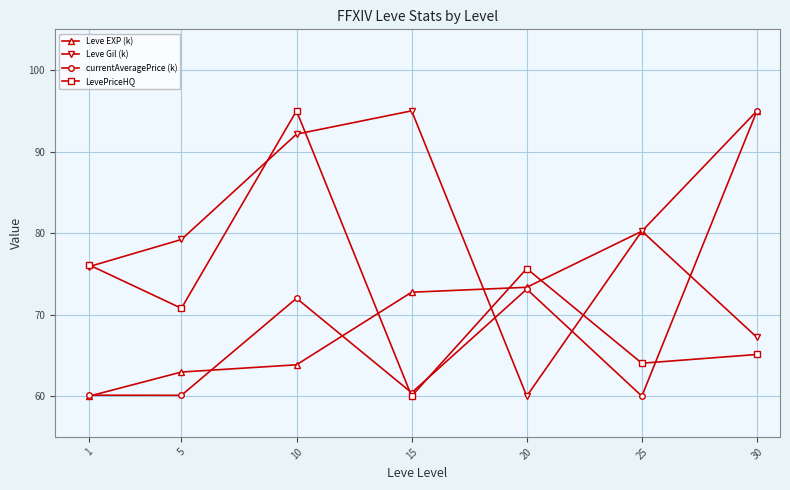

Is this an area chart (filled region under the line)?

No